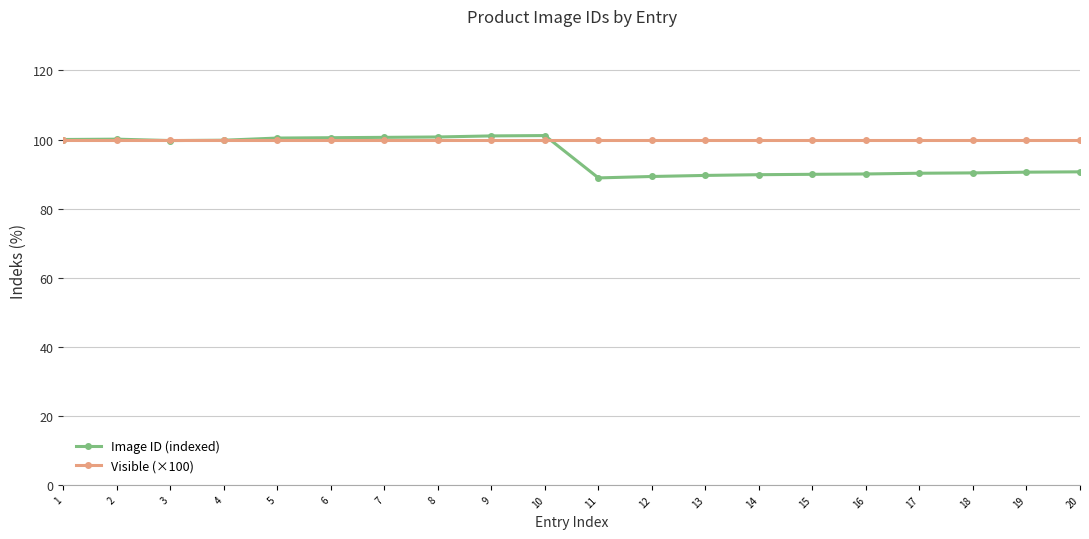

Count the number of categories in the chart.

20